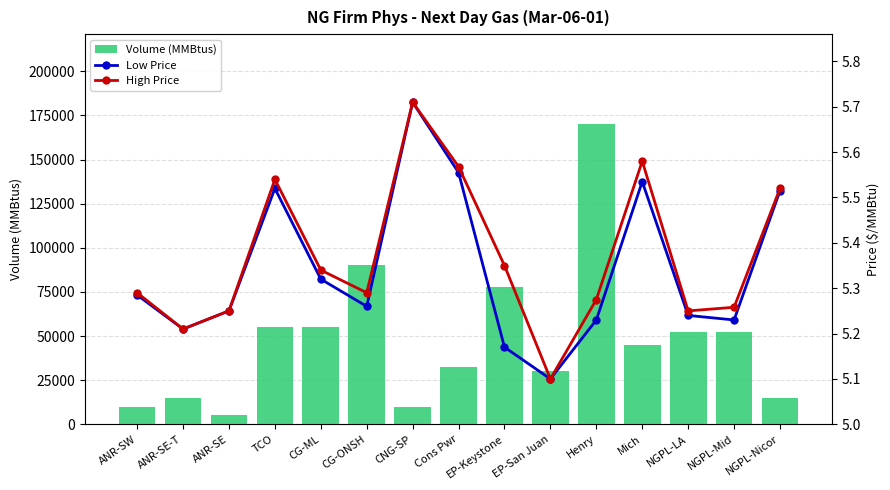

Between CNG-SP and NGPL-Nicor, which series saw the biggest shift?

Volume (MMBtus)